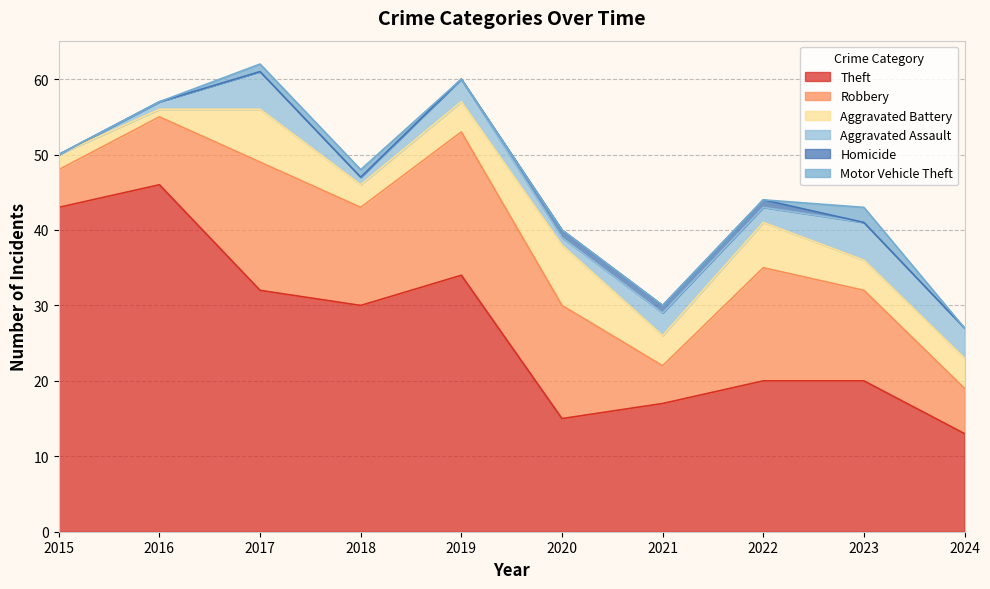

What is the difference between the maximum and minimum values in the Aggravated Assault series?

5